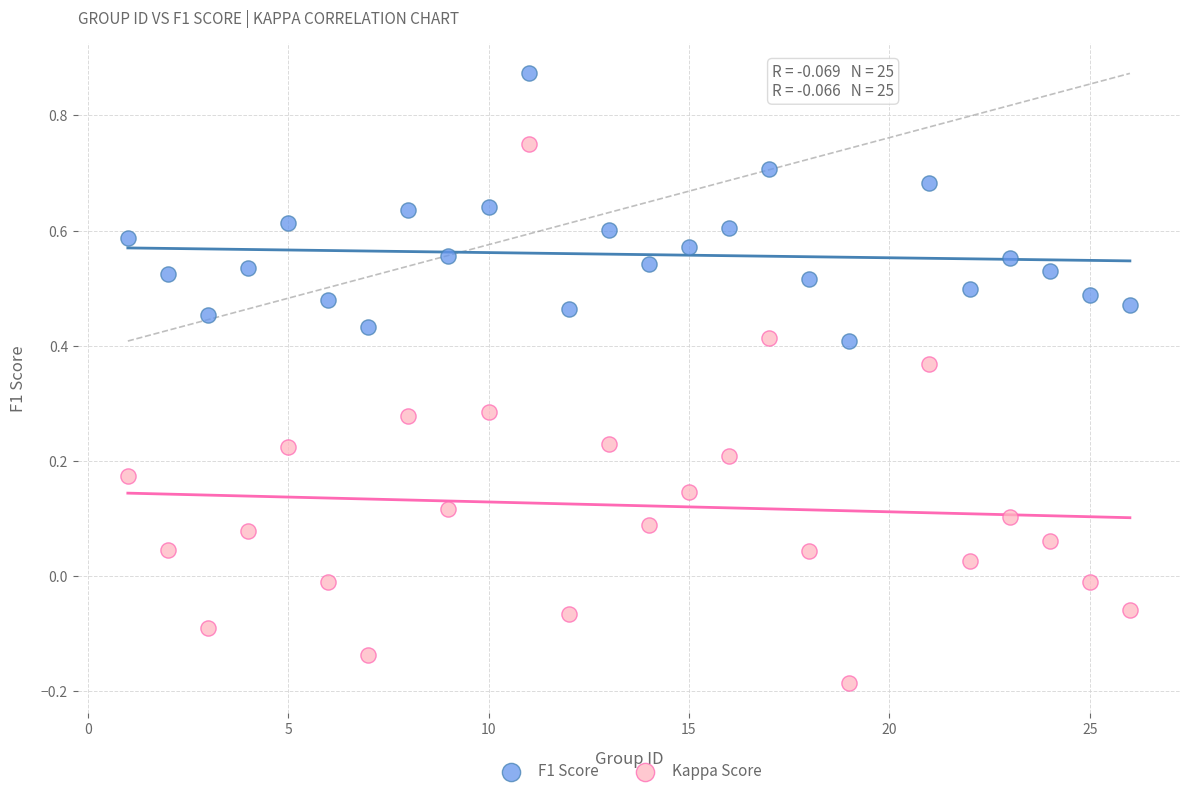

Which series has the largest Y range (max minus min)?

Kappa Score